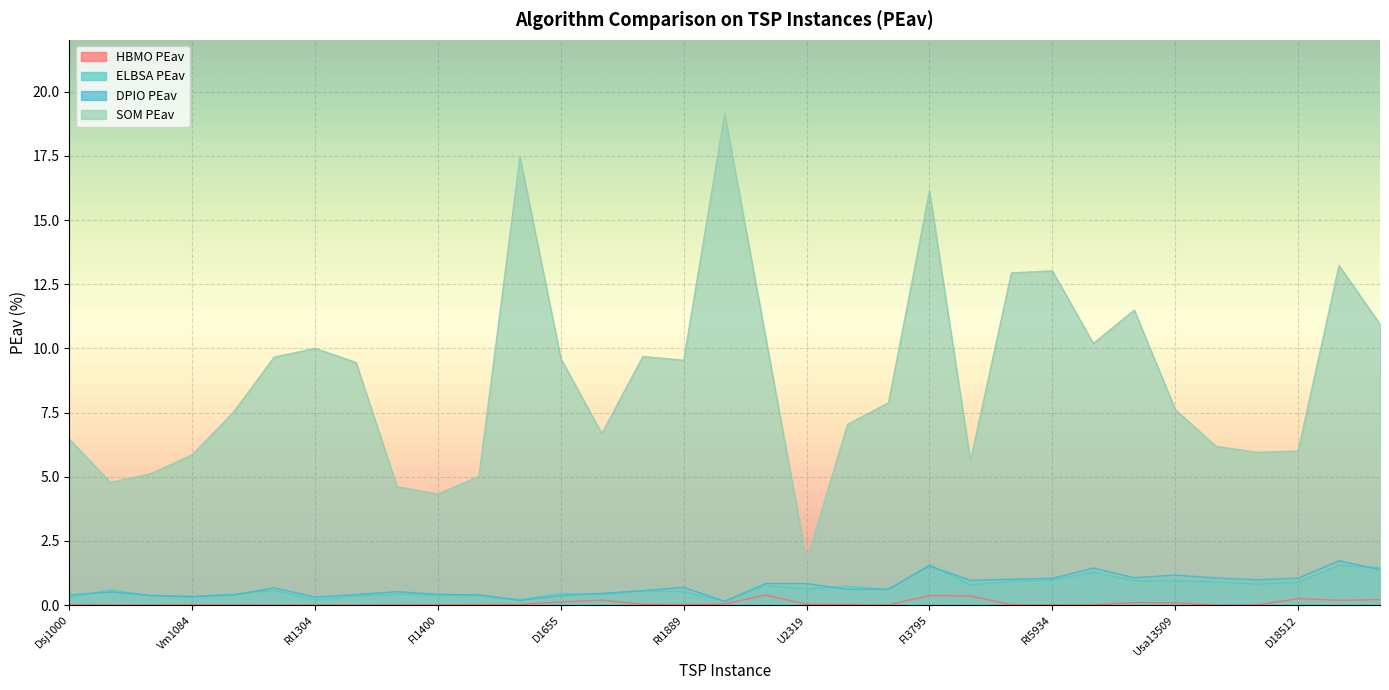

Reading left to right, list all the values displayed in this chart.

HBMO PEav: Dsj1000=0.0	Pr1002=0.0	U1060=0.0	Vm1084=0.0	Pcb1173=0.0	D1291=0.0	Rl1304=0.0	Rl1323=0.0	Nrw1379=0.0	Fl1400=0.0	U1432=0.0	Fl1577=0.0	D1655=0.1	Vm1748=0.2	U1817=0.0	Rl1889=0.0	D2103=0.0	U2152=0.4	U2319=0.0	Pr2392=0.0	Pcb3038=0.0	Fl3795=0.4	Fnl4461=0.3	Rl5915=0.0	Rl5934=0.0	Pla7397=0.0	Rl11849=0.1	Usa13509=0.1	Brd14051=0.0	D15112=0.0	D18512=0.2	Pla33810=0.2	Pla85900=0.2
ELBSA PEav: Dsj1000=0.3	Pr1002=0.6	U1060=0.4	Vm1084=0.3	Pcb1173=0.4	D1291=0.6	Rl1304=0.2	Rl1323=0.4	Nrw1379=0.4	Fl1400=0.4	U1432=0.4	Fl1577=0.2	D1655=0.5	Vm1748=0.4	U1817=0.5	Rl1889=0.5	D2103=0.1	U2152=0.8	U2319=0.6	Pr2392=0.7	Pcb3038=0.6	Fl3795=1.6	Fnl4461=0.8	Rl5915=0.9	Rl5934=1.0	Pla7397=1.3	Rl11849=0.9	Usa13509=0.9	Brd14051=0.9	D15112=0.8	D18512=0.9	Pla33810=1.5	Pla85900=1.5
DPIO PEav: Dsj1000=0.4	Pr1002=0.5	U1060=0.4	Vm1084=0.3	Pcb1173=0.4	D1291=0.7	Rl1304=0.3	Rl1323=0.4	Nrw1379=0.5	Fl1400=0.4	U1432=0.4	Fl1577=0.2	D1655=0.4	Vm1748=0.5	U1817=0.6	Rl1889=0.7	D2103=0.1	U2152=0.8	U2319=0.8	Pr2392=0.6	Pcb3038=0.6	Fl3795=1.5	Fnl4461=1.0	Rl5915=1.0	Rl5934=1.0	Pla7397=1.4	Rl11849=1.1	Usa13509=1.2	Brd14051=1.1	D15112=1.0	D18512=1.0	Pla33810=1.7	Pla85900=1.4
SOM PEav: Dsj1000=6.5	Pr1002=4.8	U1060=5.1	Vm1084=5.9	Pcb1173=7.5	D1291=9.7	Rl1304=10.0	Rl1323=9.4	Nrw1379=4.6	Fl1400=4.3	U1432=5.0	Fl1577=17.5	D1655=9.6	Vm1748=6.7	U1817=9.7	Rl1889=9.5	D2103=19.1	U2152=10.4	U2319=1.7	Pr2392=7.0	Pcb3038=7.9	Fl3795=16.1	Fnl4461=5.6	Rl5915=12.9	Rl5934=13.0	Pla7397=10.2	Rl11849=11.5	Usa13509=7.6	Brd14051=6.2	D15112=6.0	D18512=6.0	Pla33810=13.2	Pla85900=10.9